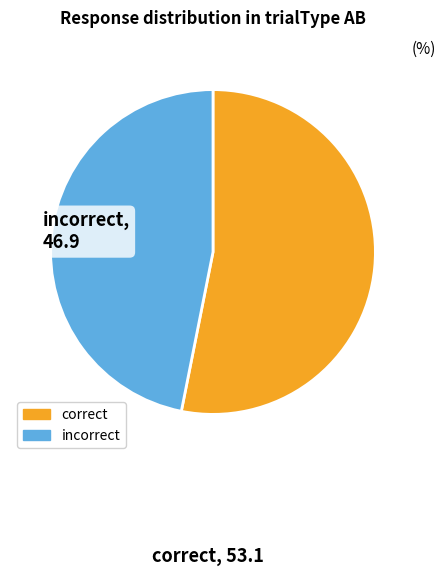

Which category has the biggest portion of the pie?

correct